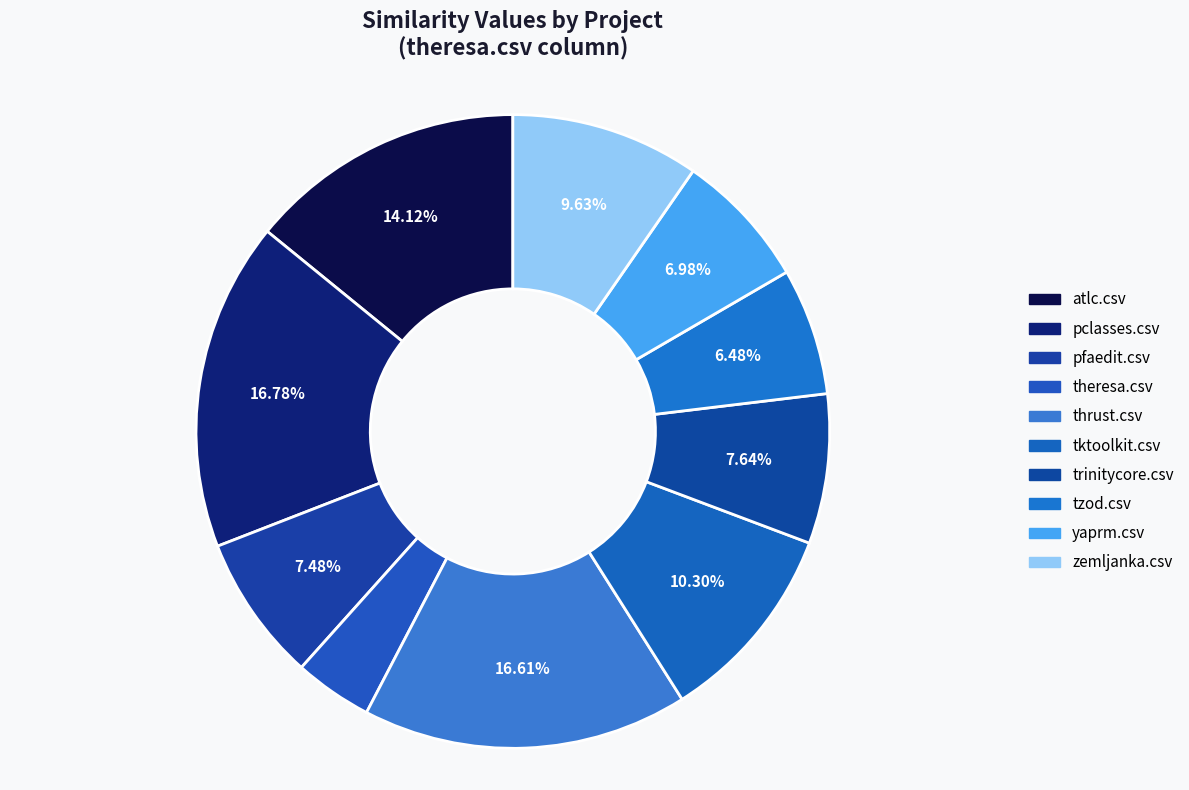

Rank the categories by value from highest to lowest.

pclasses.csv, thrust.csv, atlc.csv, tktoolkit.csv, zemljanka.csv, trinitycore.csv, pfaedit.csv, yaprm.csv, tzod.csv, theresa.csv